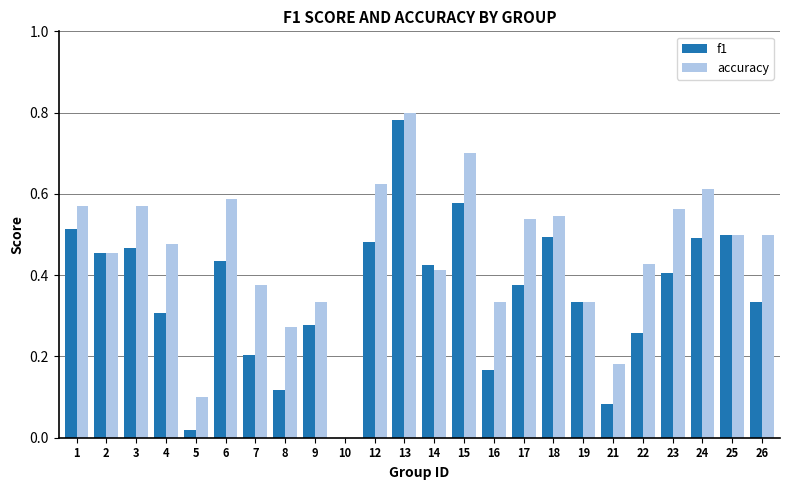

Which series has the largest total across all categories?

accuracy